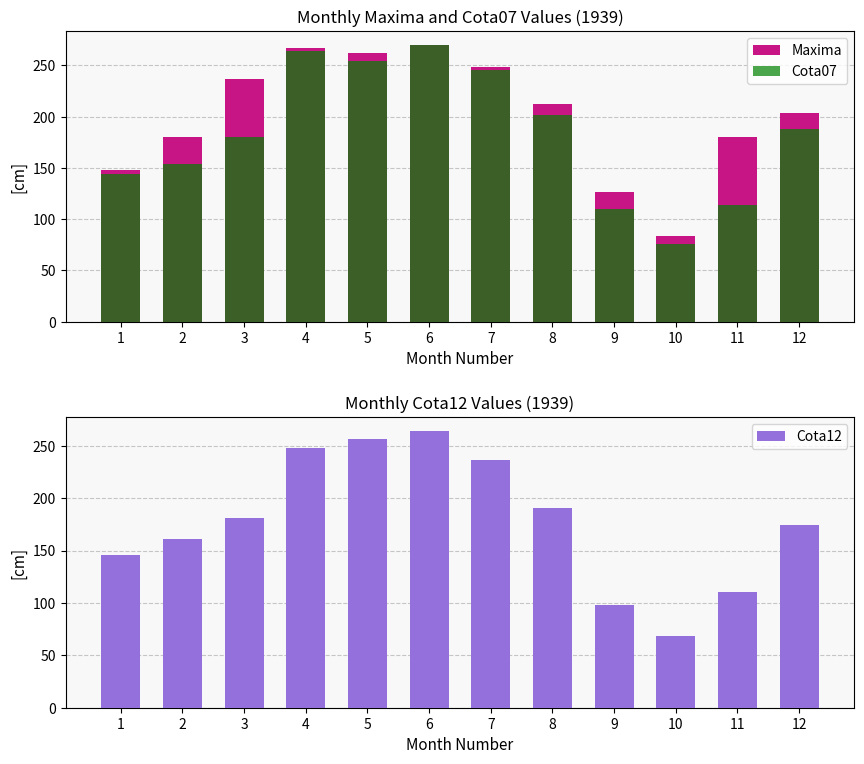

What is the total value across all series at 11?

404